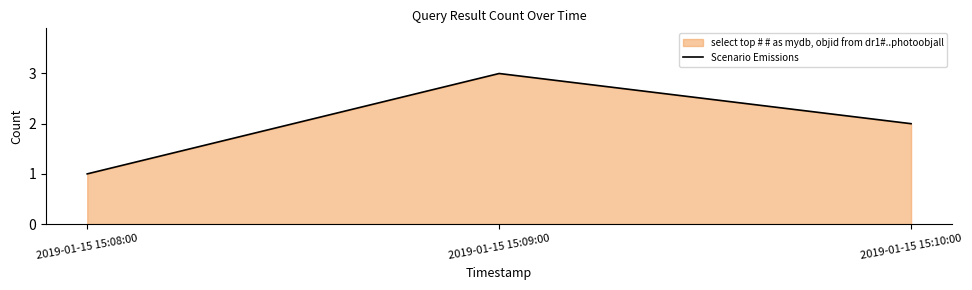

At which category does the chart reach its peak across all series?

2019-01-15 15:09:00